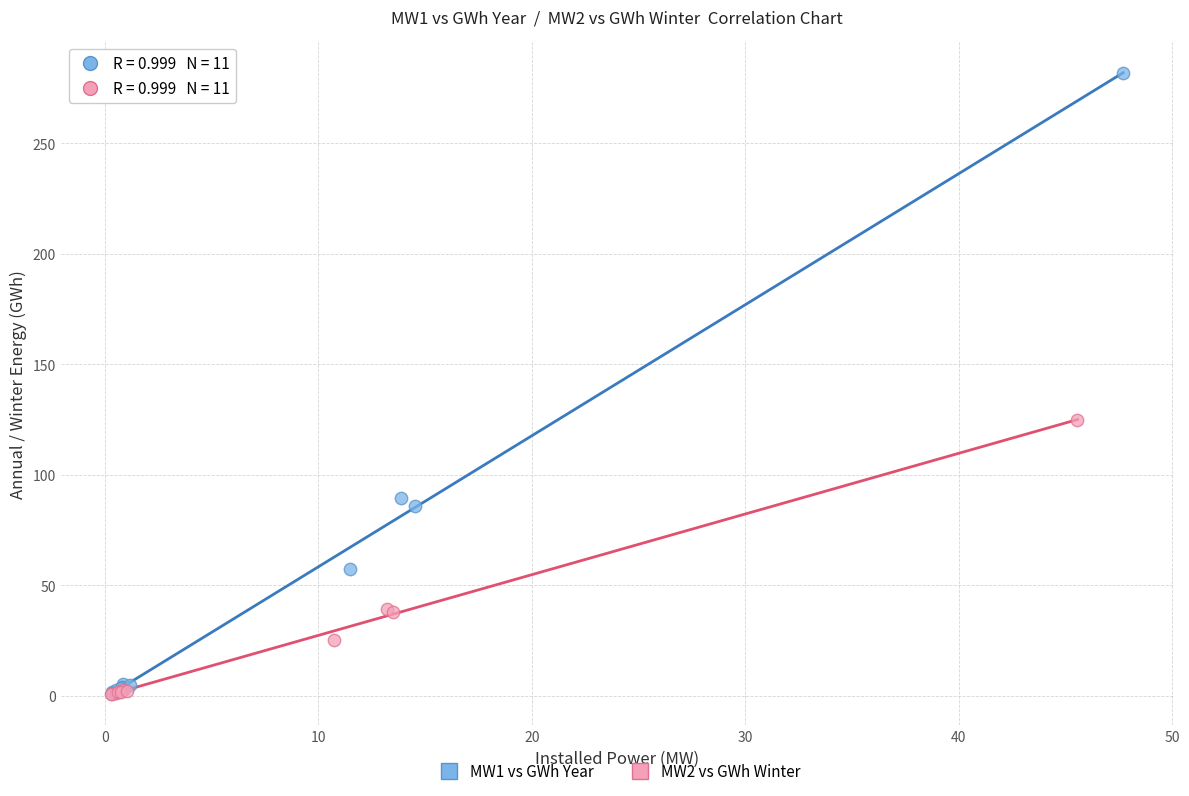

Which series has the largest Y range (max minus min)?

MW1 vs GWh Year